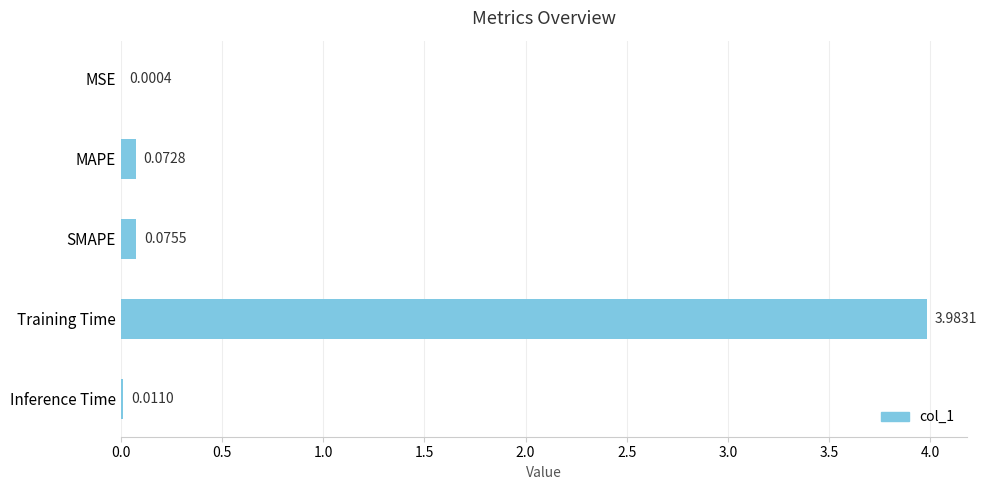

What is the sum of all values?

4.1